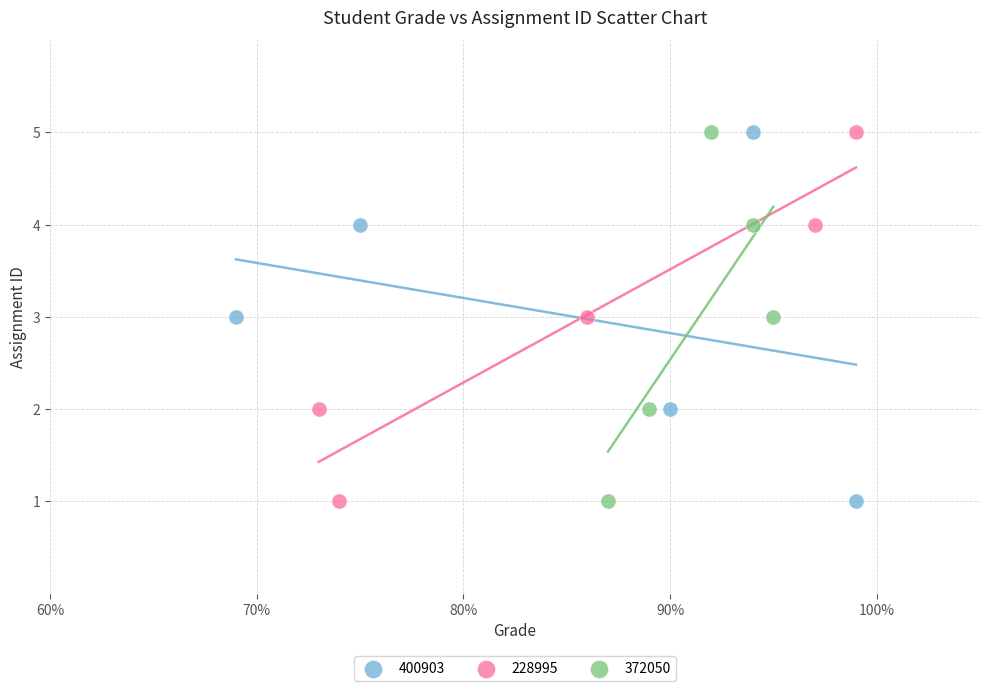

What are all the series names shown in the legend?

400903, 228995, 372050